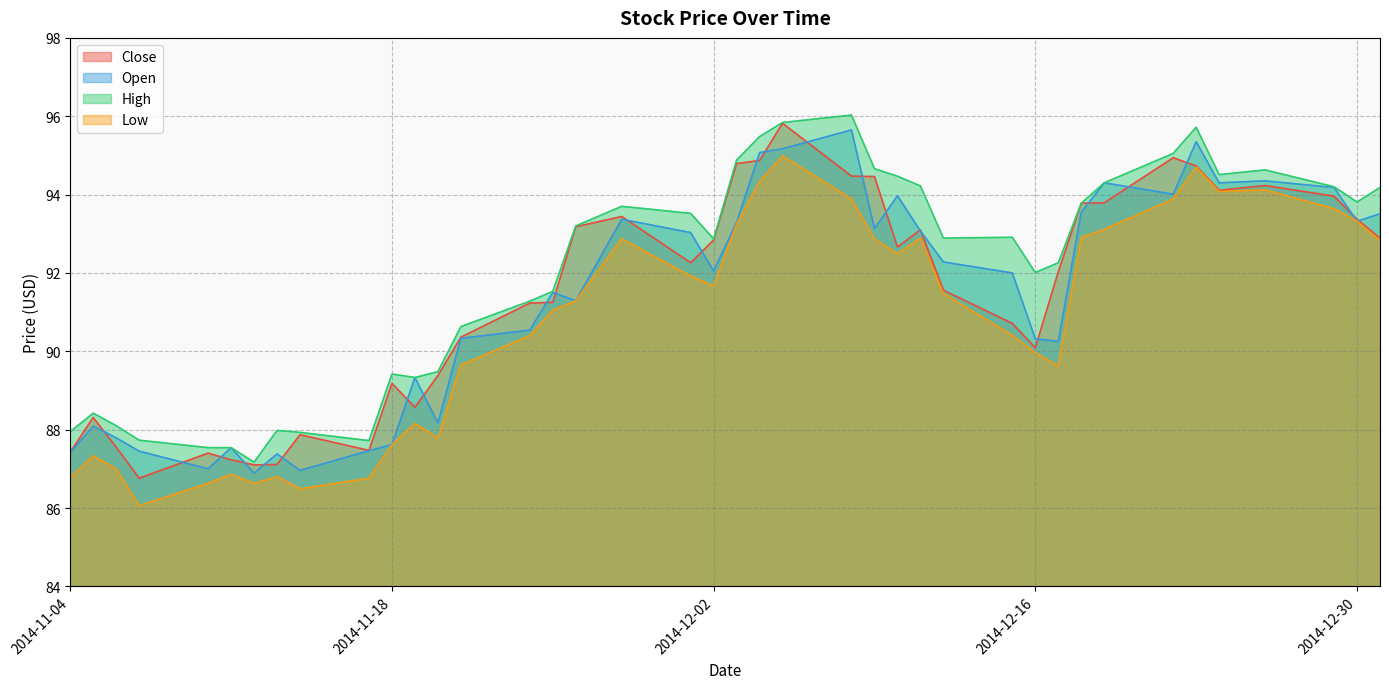

Is it true that High equals 94.5 at 2014-12-10?

True